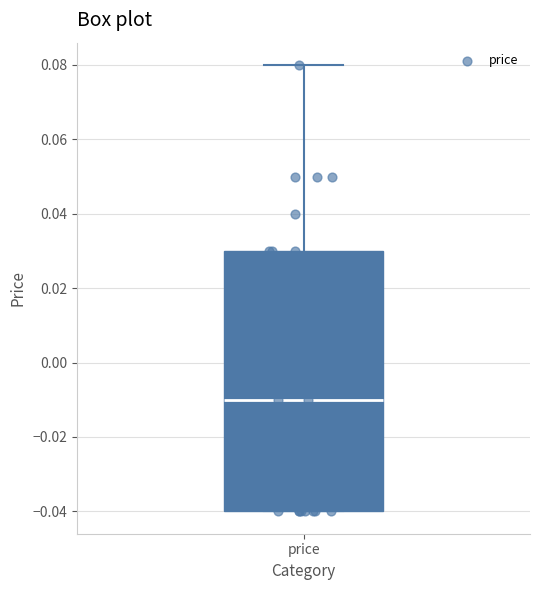

Read this box plot against the y-axis: the position of the median line, the range covered by the box, and the ends of both whiskers. The values are not printed on the chart, so give them approximately, as read against the axis.

median -0.01, box -0.04 to 0.03, whiskers -0.04 to 0.08